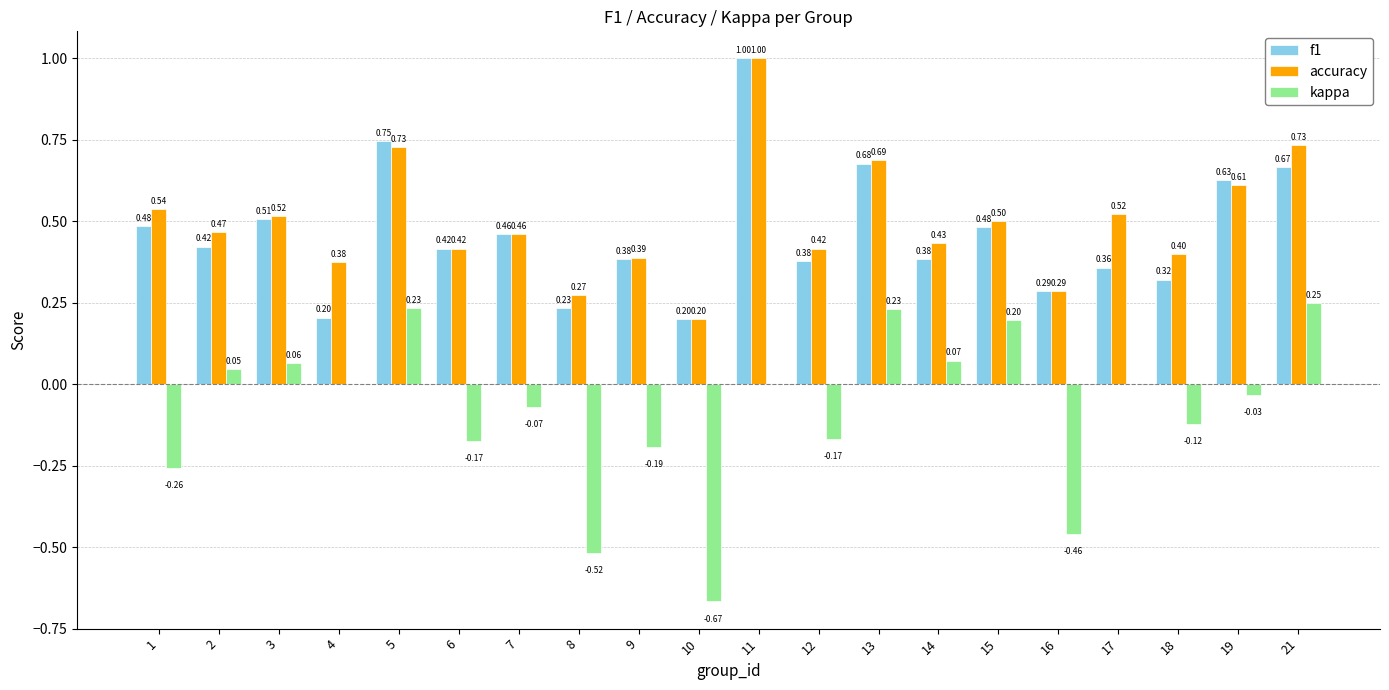

How many groups of bars are there?

20